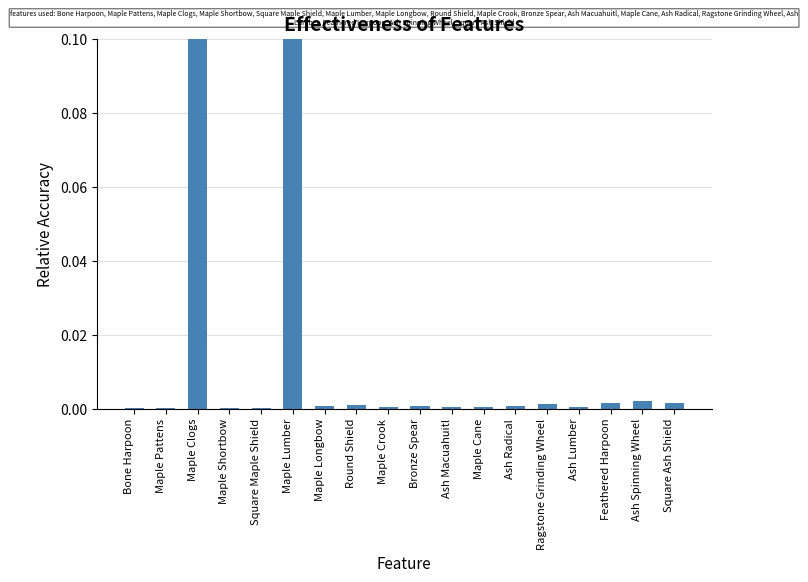

True or false: the data shows 0.0 at Maple Shortbow.

True